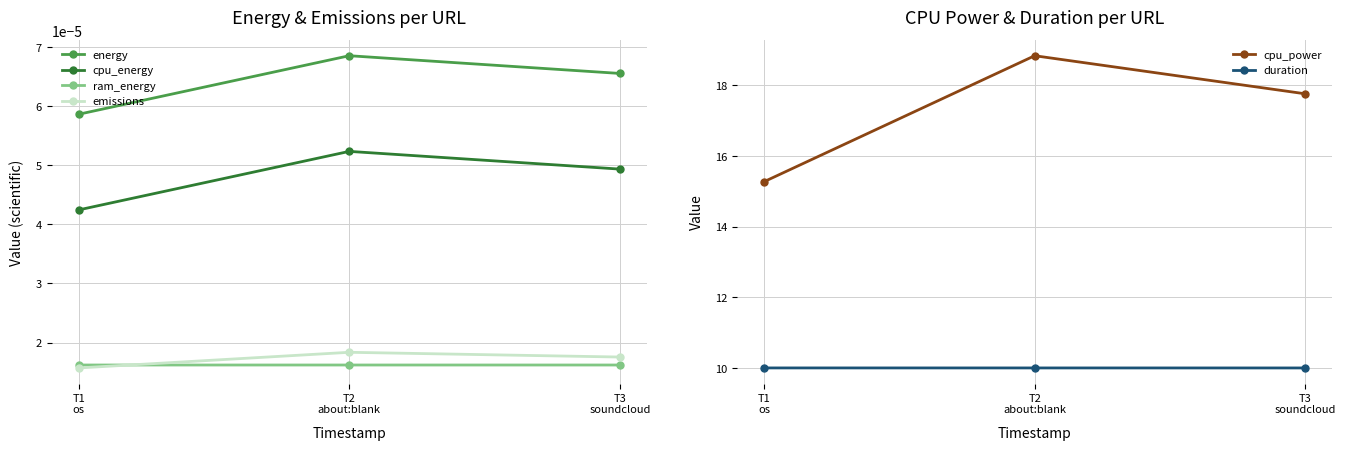

Which category has the highest value across all series?

T2
about:blank